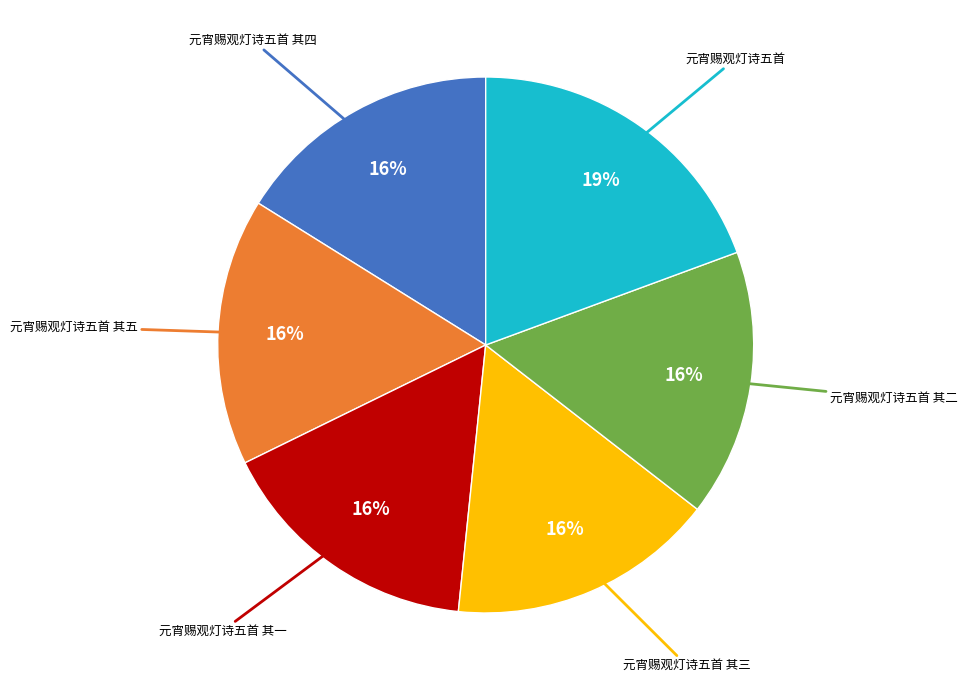

To the nearest percent, what is the average slice percentage?

17%